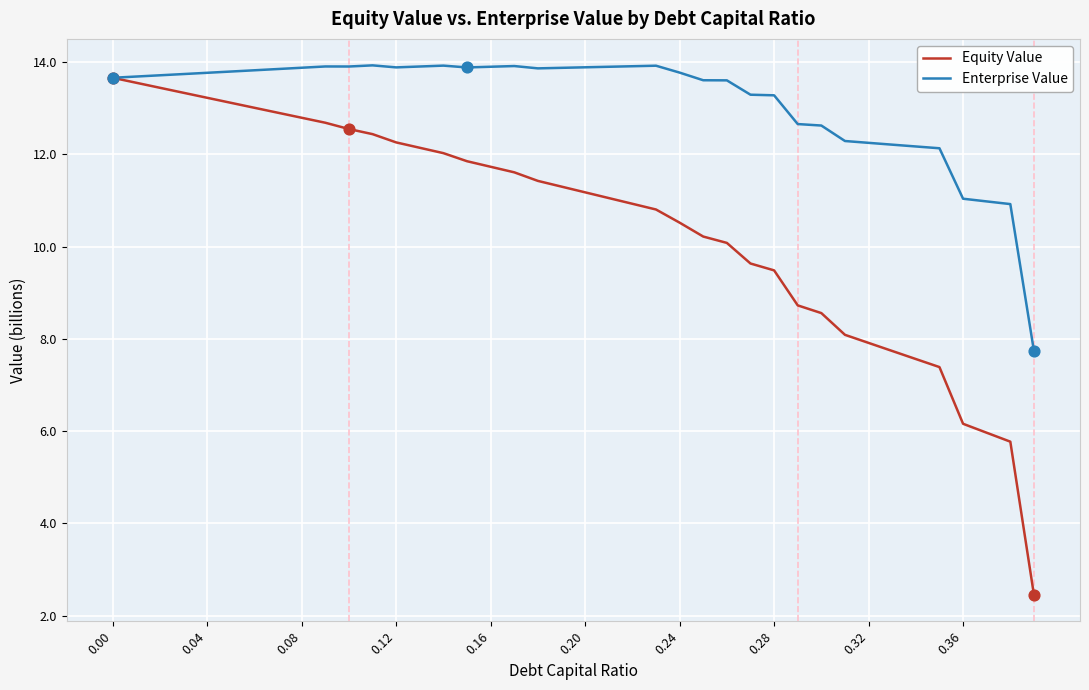

Which series has the largest total across all categories?

Enterprise Value